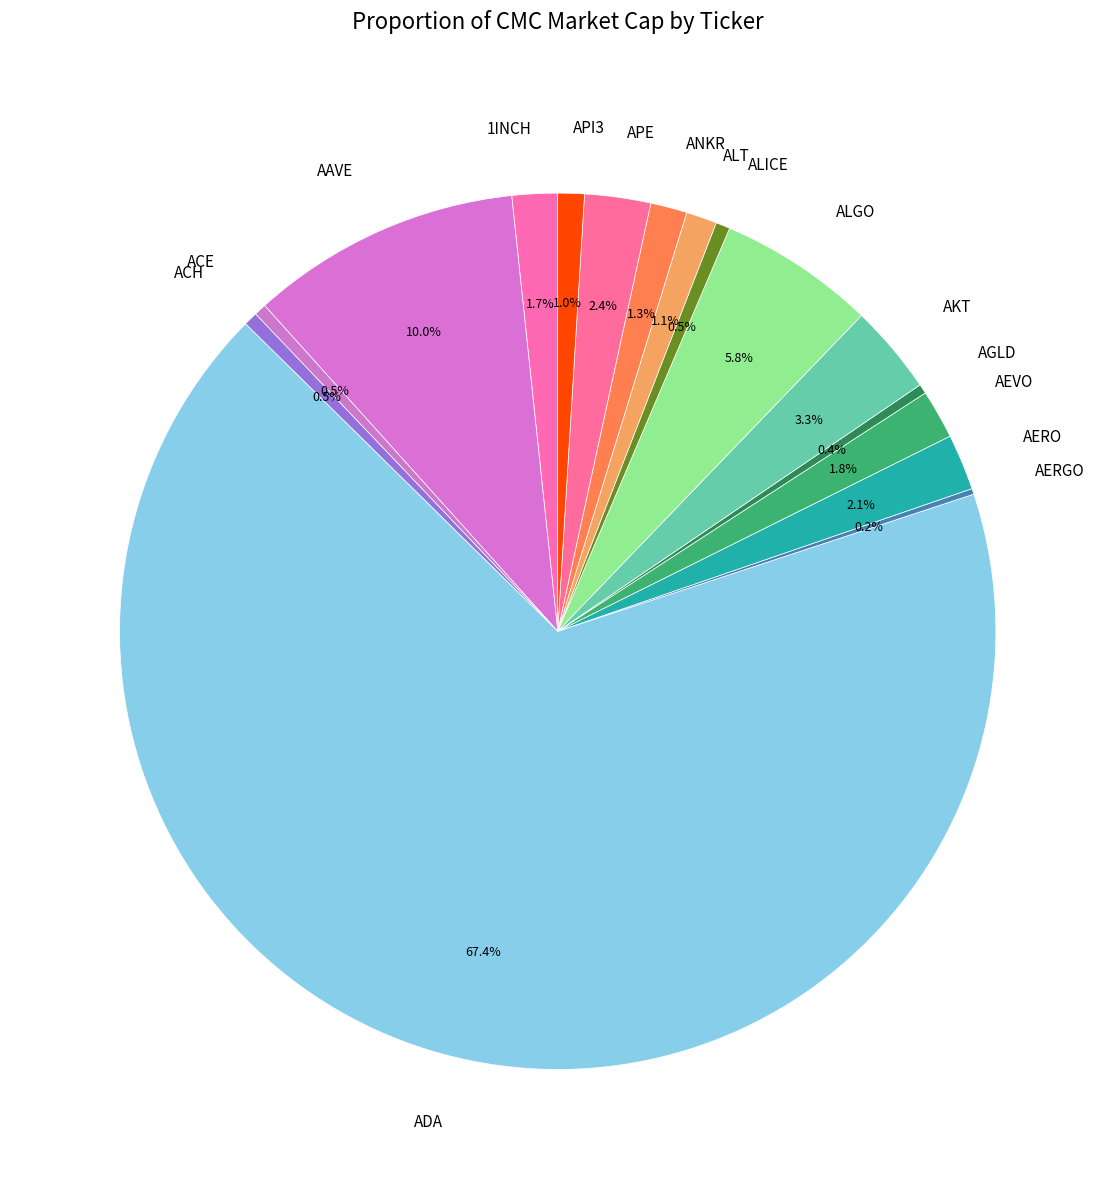

To the nearest percent, what is the average slice percentage?

6%